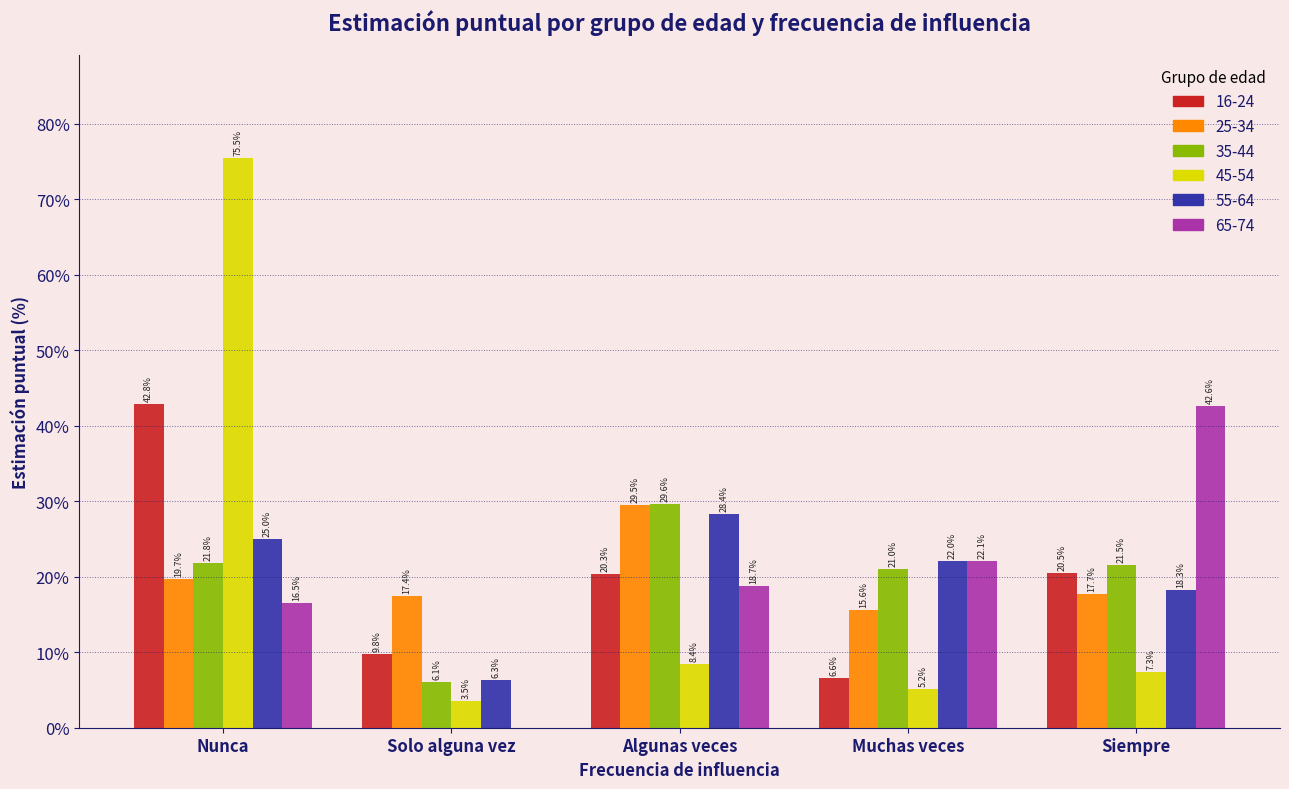

Is it true that 65-74 equals -19.4 at Solo alguna vez?

False